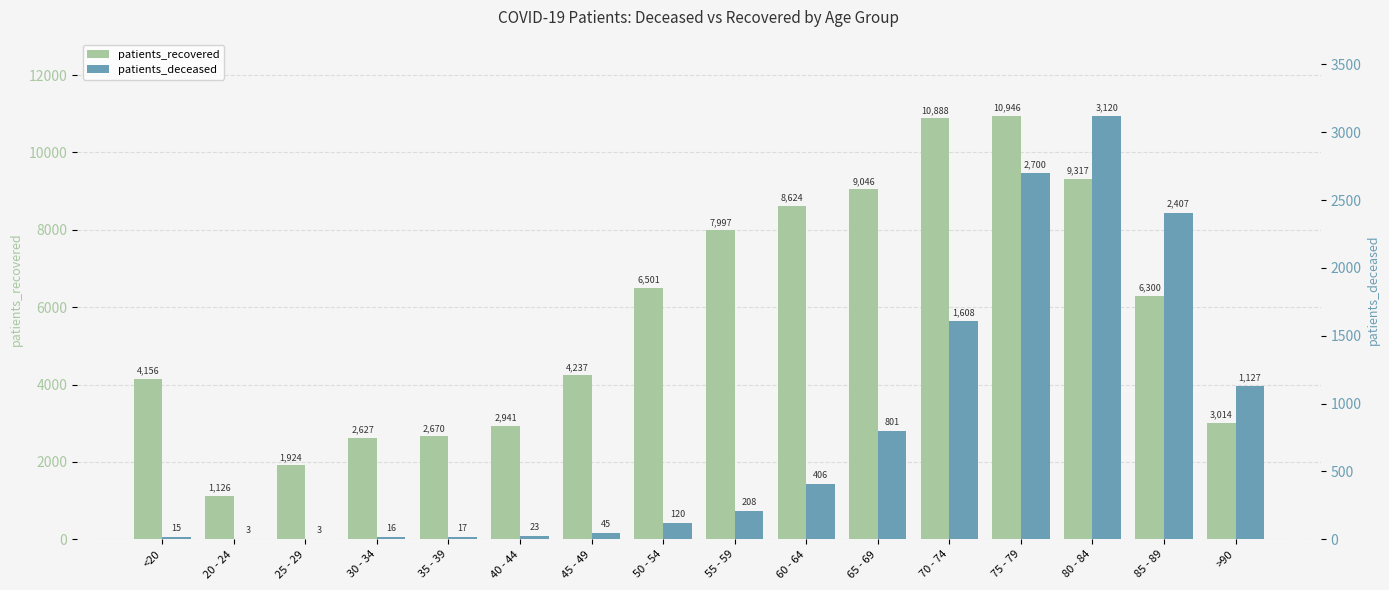

Rank the categories by patients_recovered value from highest to lowest.

75 - 79, 70 - 74, 80 - 84, 65 - 69, 60 - 64, 55 - 59, 50 - 54, 85 - 89, 45 - 49, <20, >90, 40 - 44, 35 - 39, 30 - 34, 25 - 29, 20 - 24